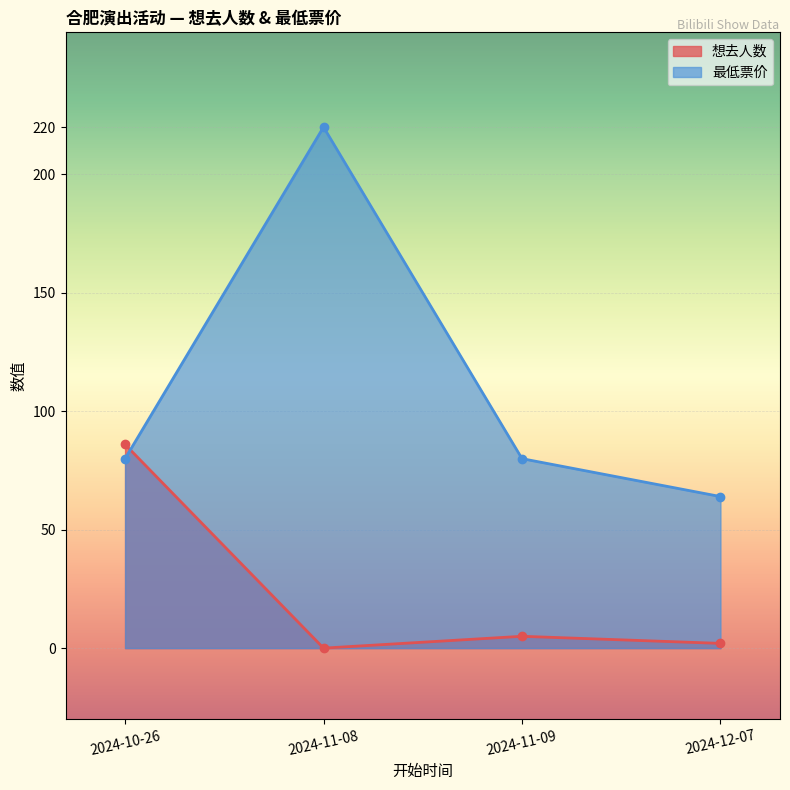

Between which two adjacent categories do 最低票价 and 想去人数 first intersect?

2024-10-26 and 2024-11-08